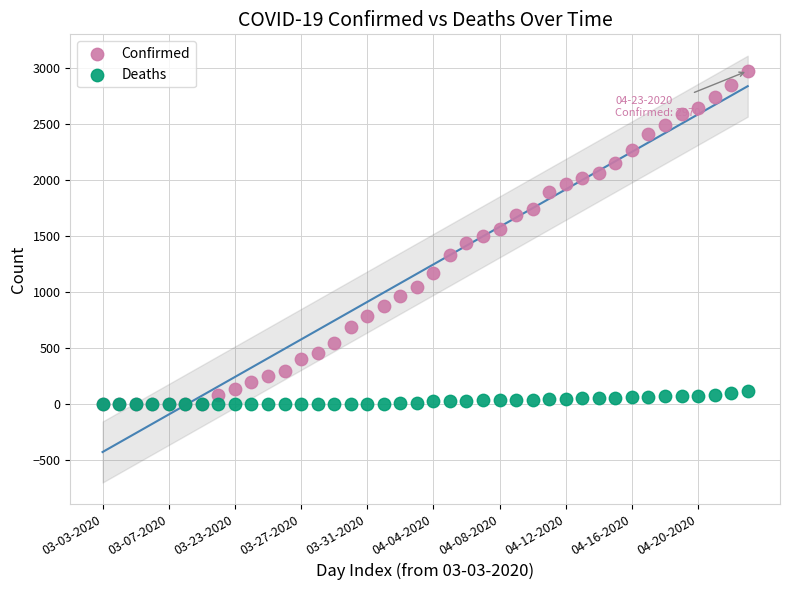

Which series contains the highest Y value?

Confirmed